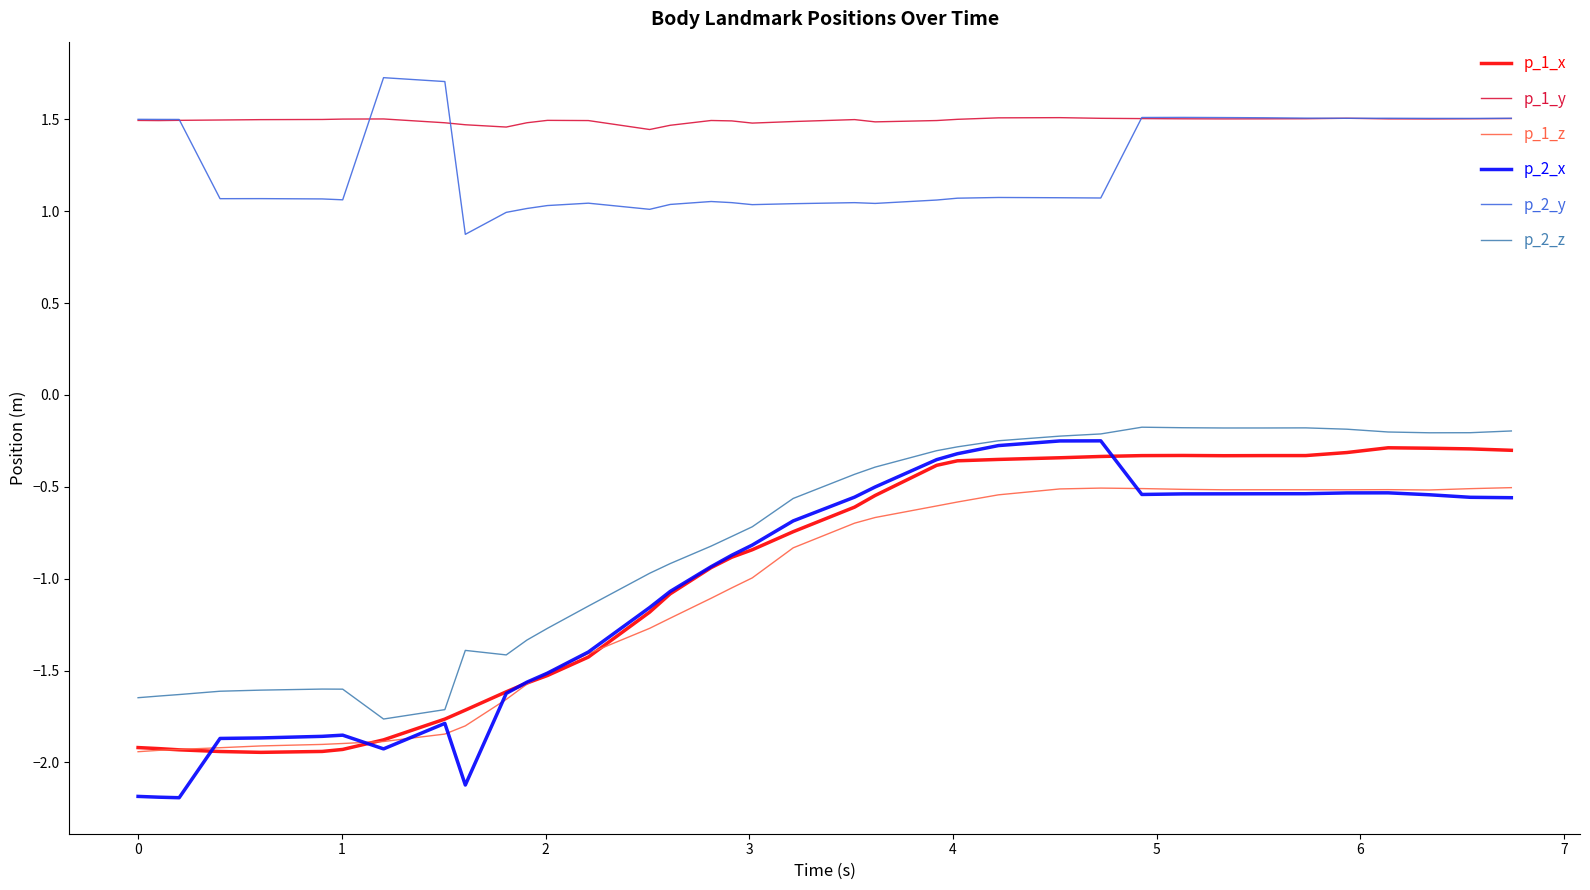

True or false: p_2_y and p_1_x intersect in this chart.

False